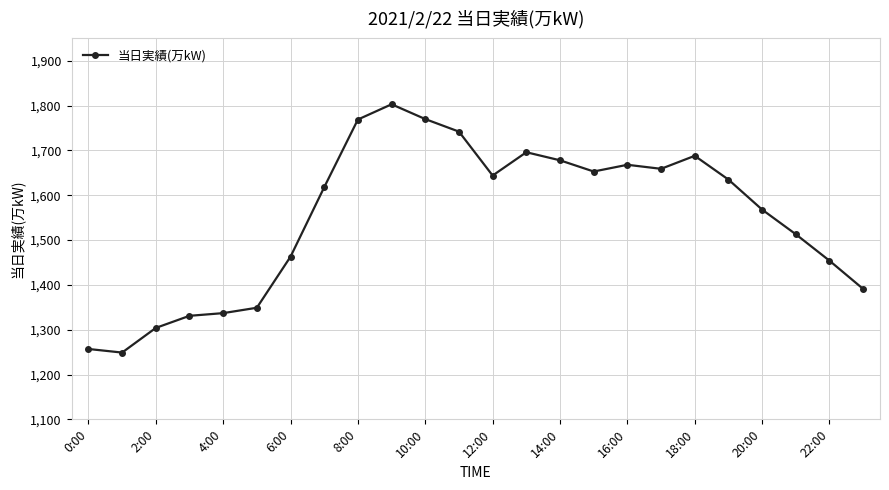

What is the value of the 6th point from the left?

1349